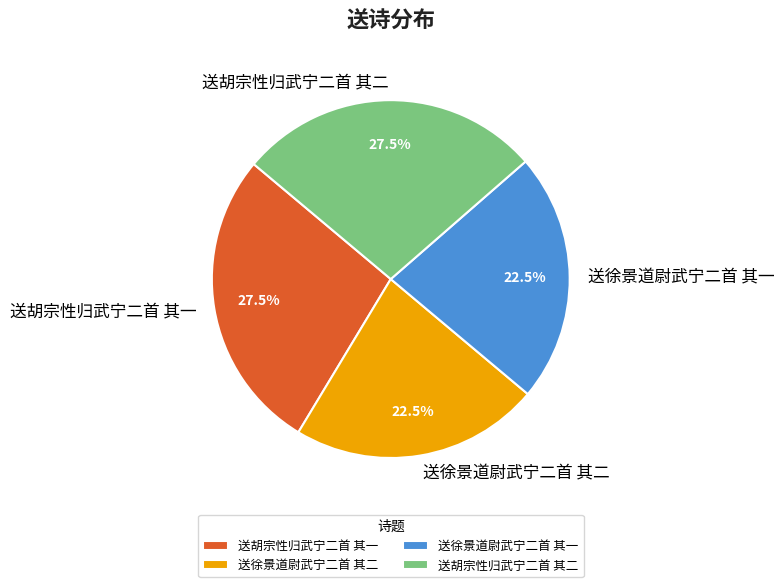

What is the ratio of the value at 送胡宗性归武宁二首 其一 to the value at 送胡宗性归武宁二首 其二?

1.0